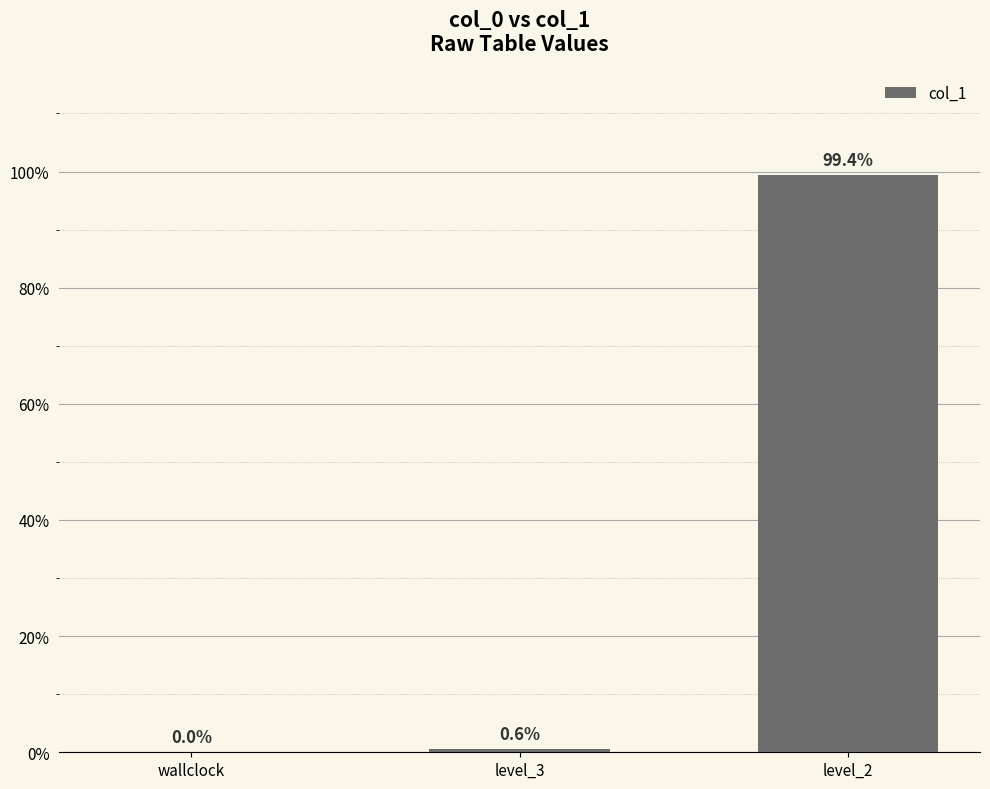

What is the change in value from wallclock to level_2?

+3604031.4